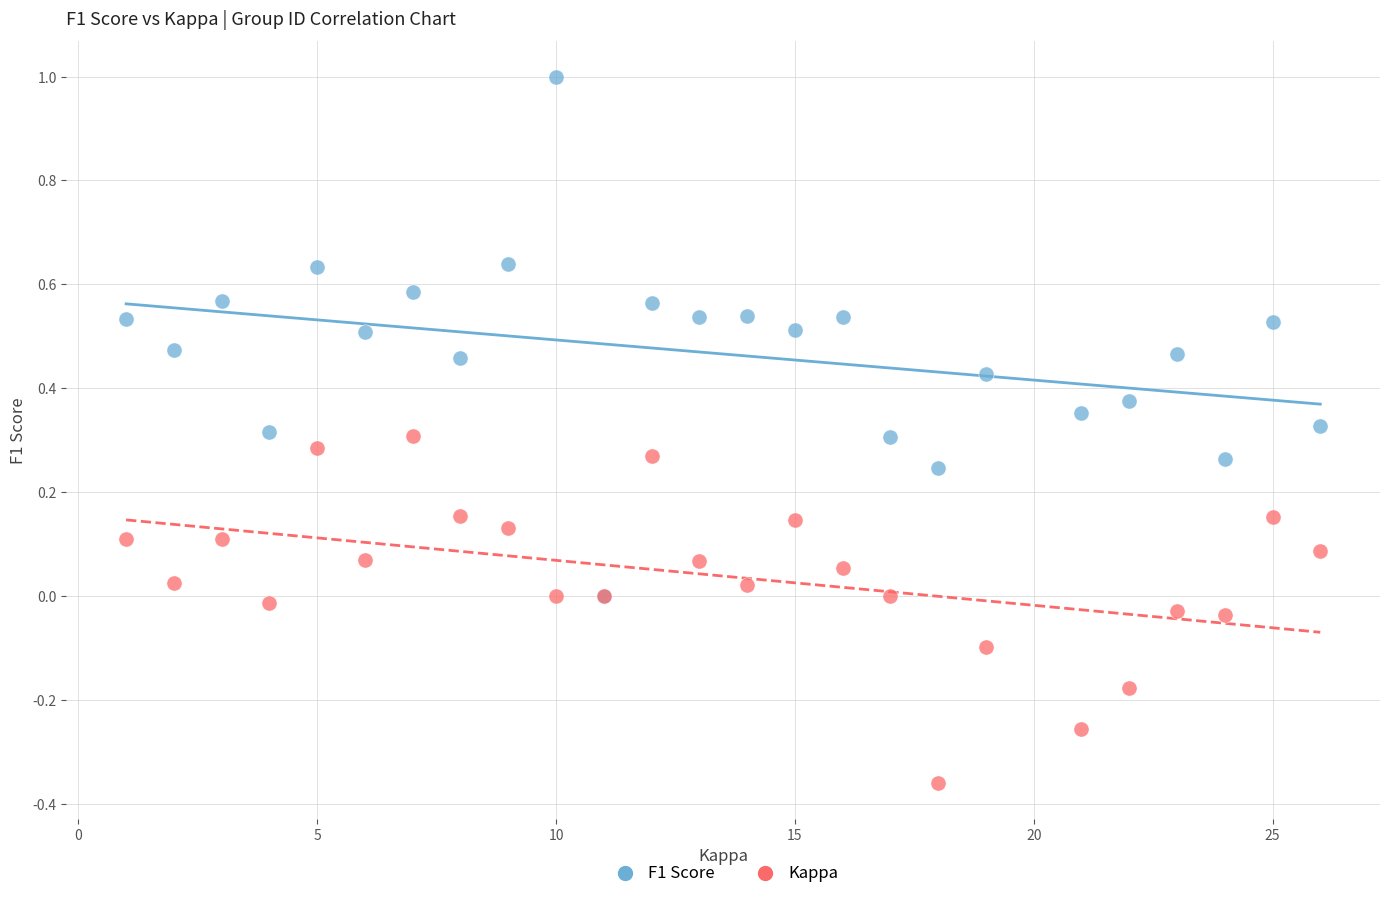

Which series has the largest Y range (max minus min)?

F1 Score